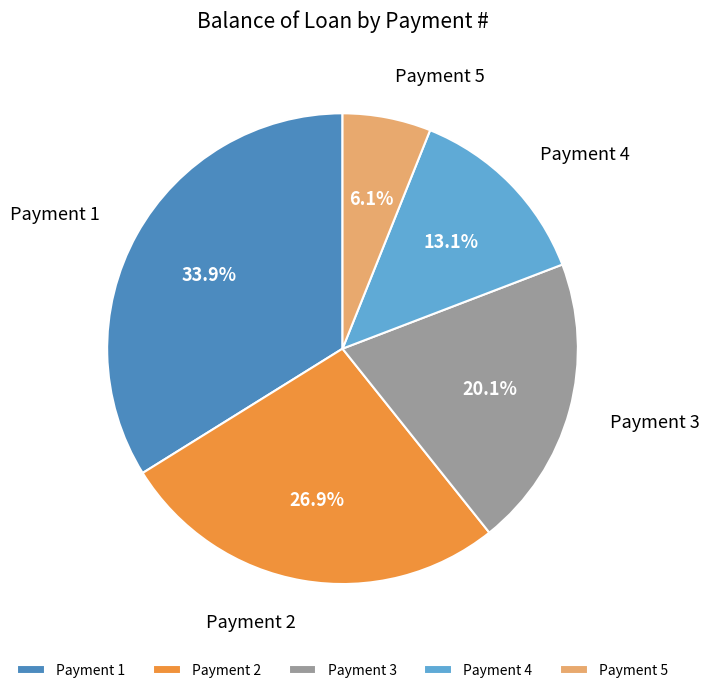

Combined, do Payment 1 and Payment 3 account for over 50%?

Yes